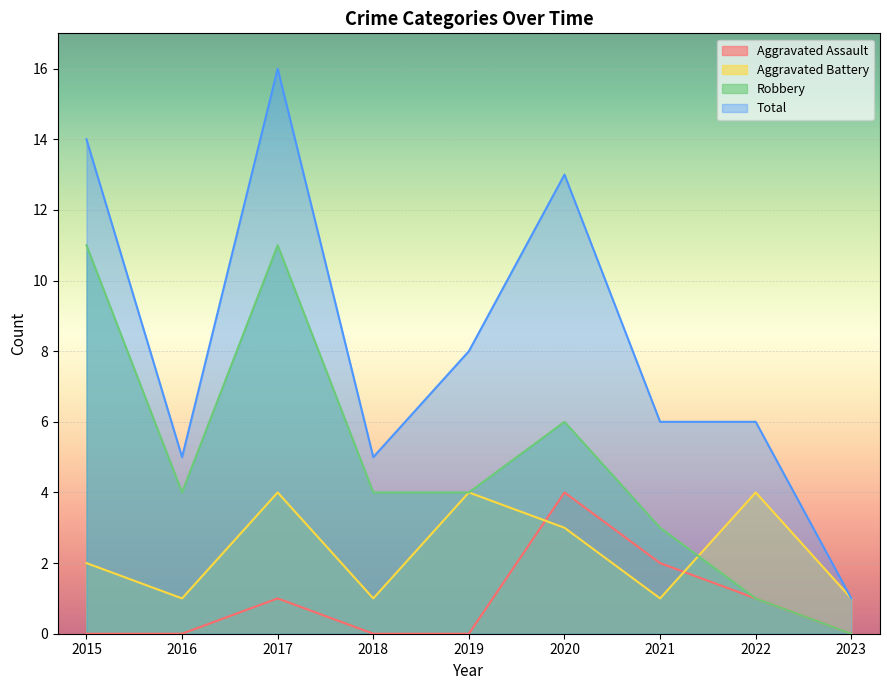

Between 2015 and 2021, which series saw the biggest shift?

Robbery